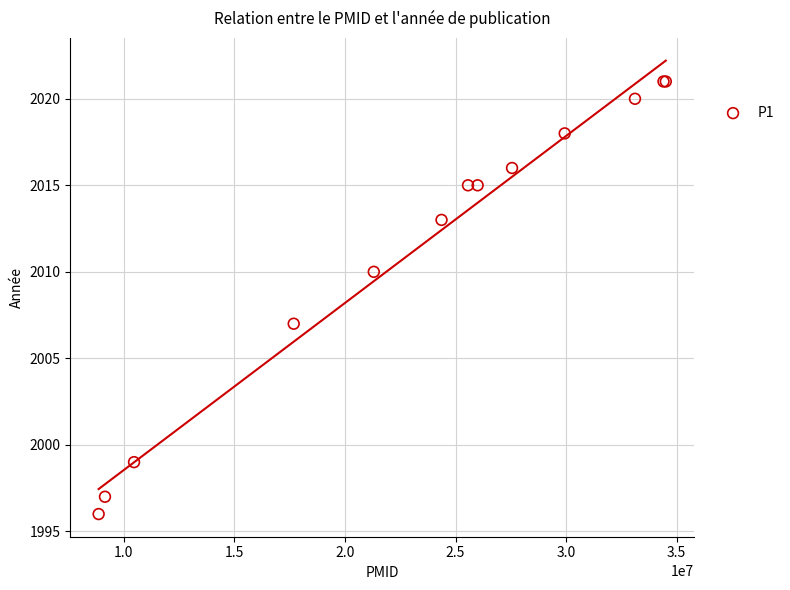

What Y value in the scatter plot is closest to 2008?

2007